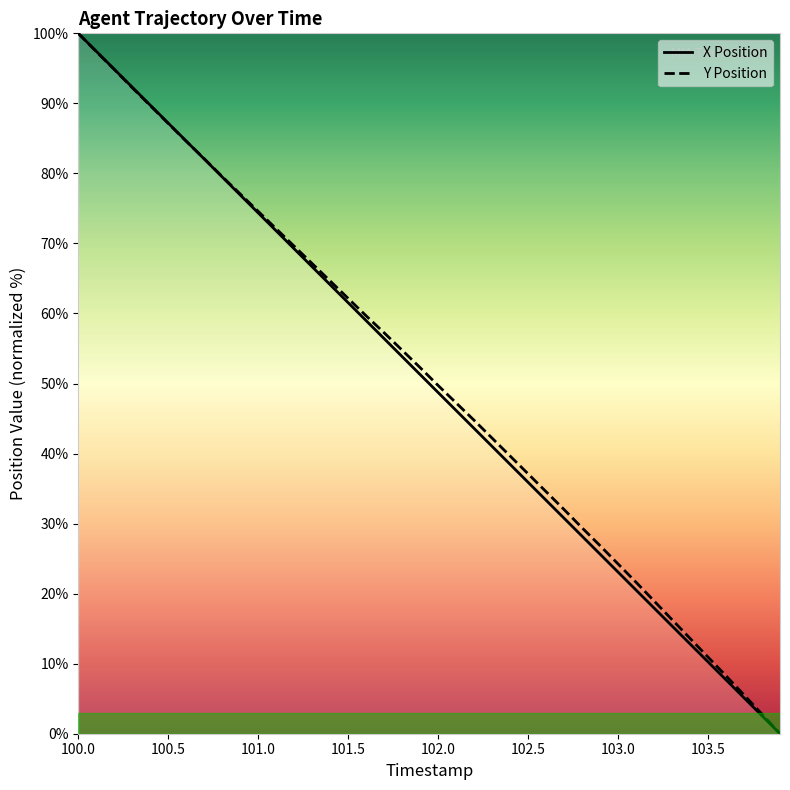

How many positive values does the Y Position series have?

39